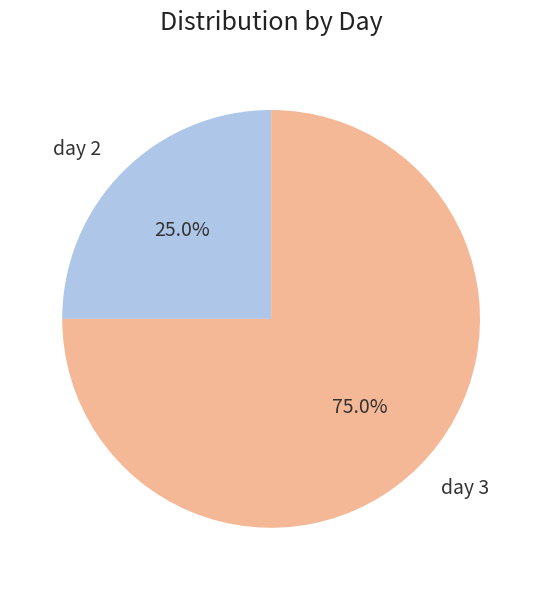

To the nearest percent, what portion does day 2 represent?

25%